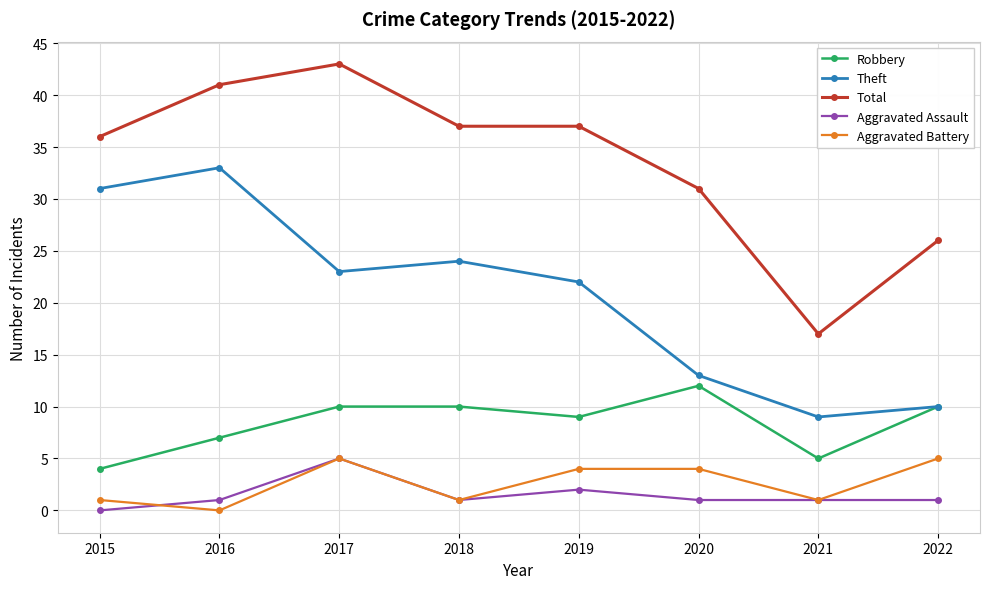

What are all the series names shown in the legend?

Robbery, Theft, Total, Aggravated Assault, Aggravated Battery